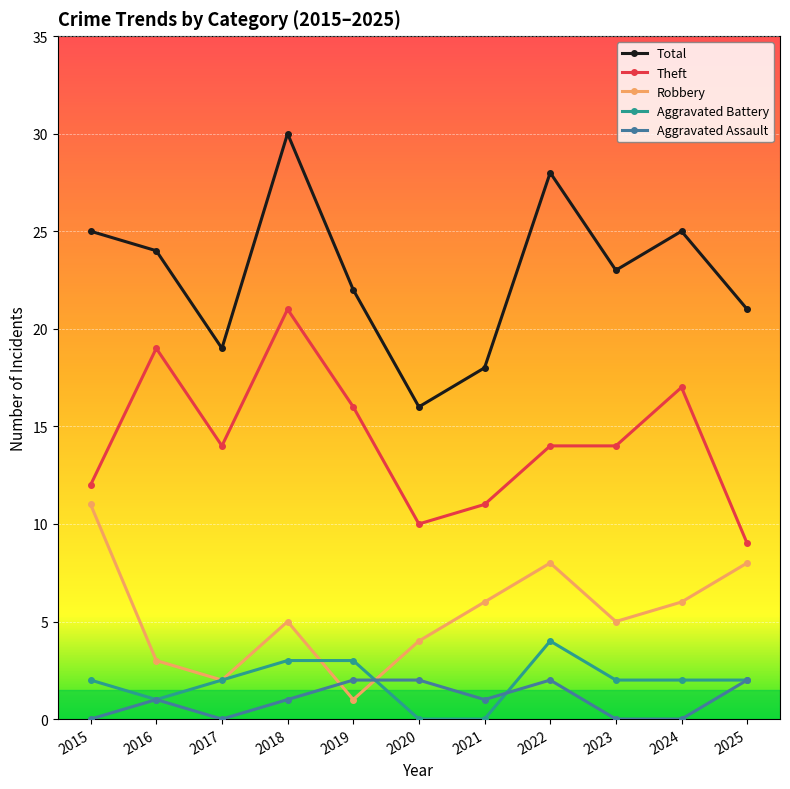

What is the greatest value displayed?

30